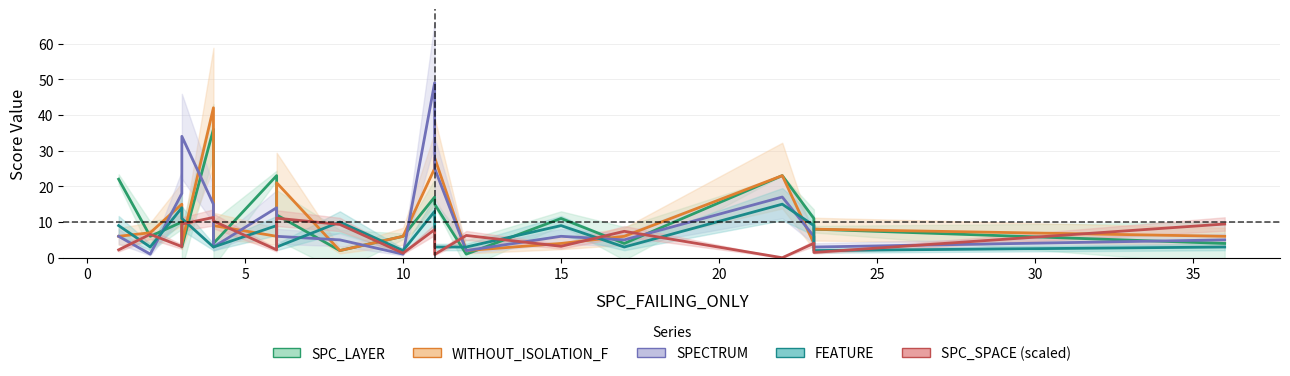

Which series changed the most between 15 and 20?

WITHOUT_ISOLATION_F